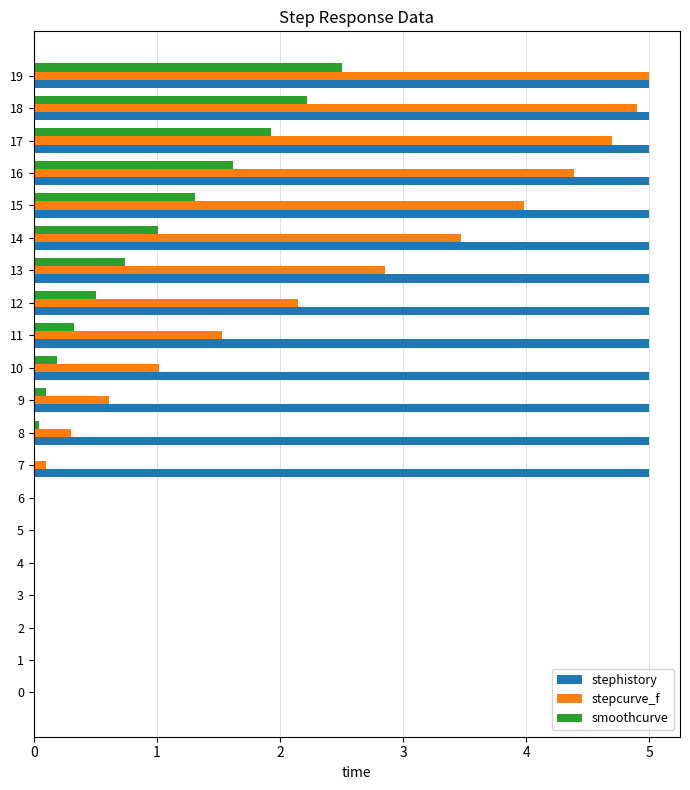

Is it true that smoothcurve equals 0.0 at 3?

True